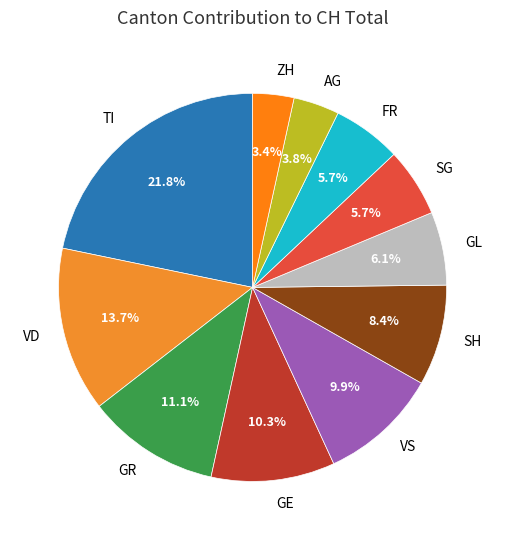

What is the largest slice in the pie chart?

TI